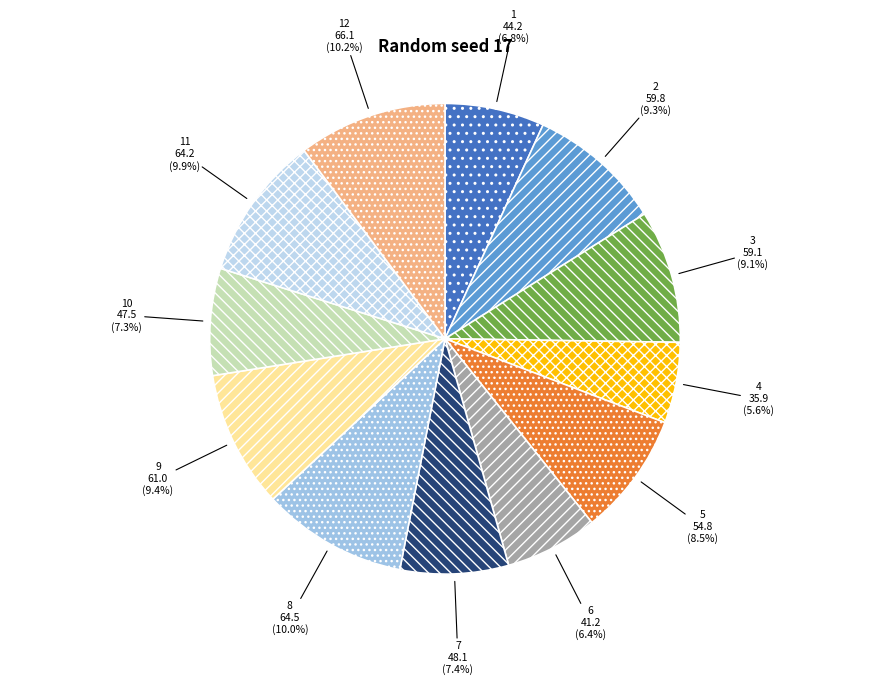

How many slices are in this pie chart?

12